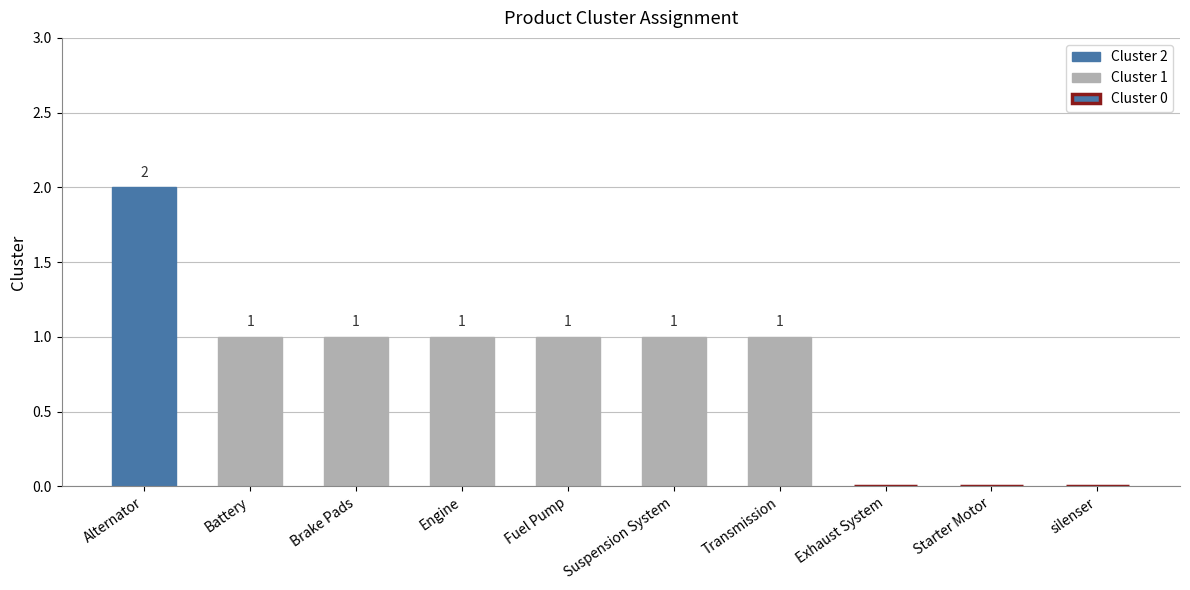

Reading left to right, what are all the values shown in this chart?

Alternator=2	Battery=1	Brake Pads=1	Engine=1	Fuel Pump=1	Suspension System=1	Transmission=1	Exhaust System=0	Starter Motor=0	silenser=0